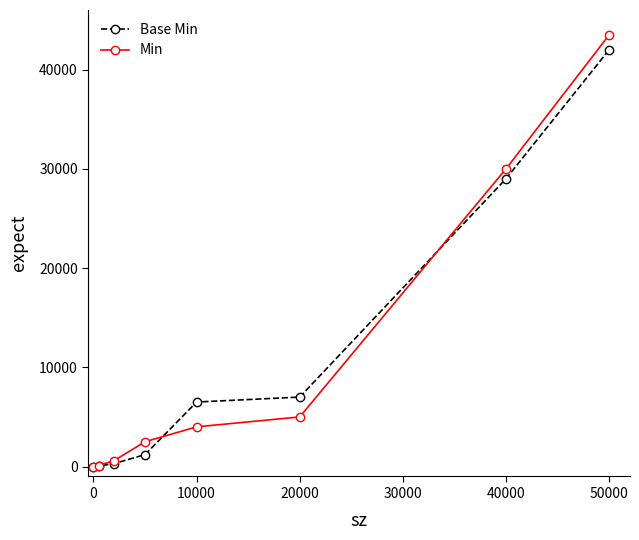

True or false: Base Min has more than 1 points higher than both neighbors.

False